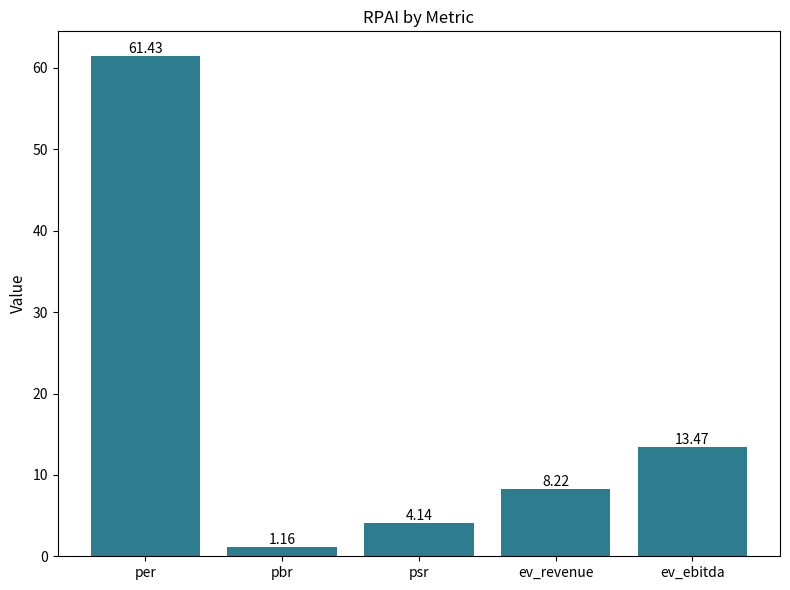

What is the label of the 4th bar from the right?

pbr